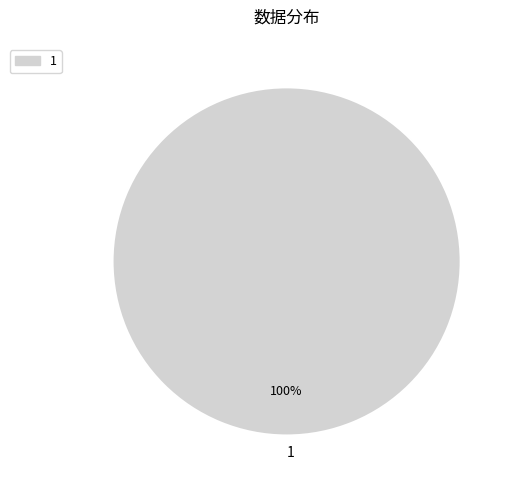

Does 1 represent more than half of the total?

Yes